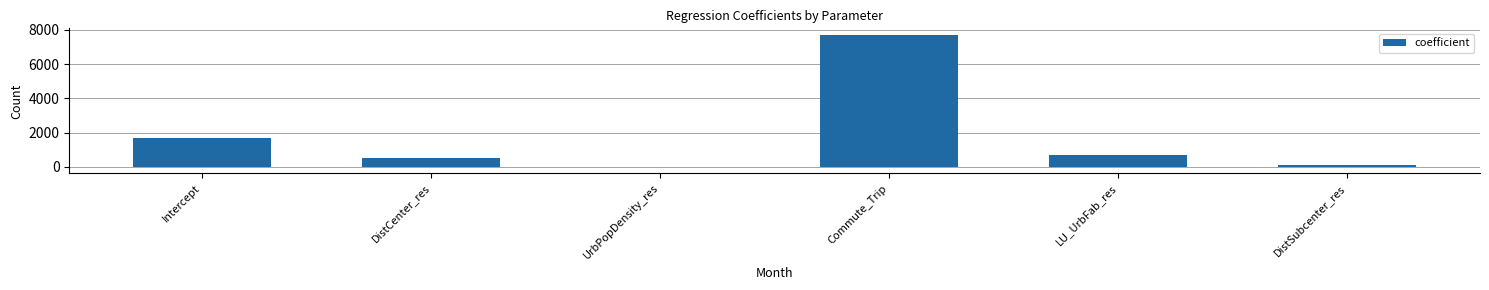

Which category has the highest value across all series?

Commute_Trip